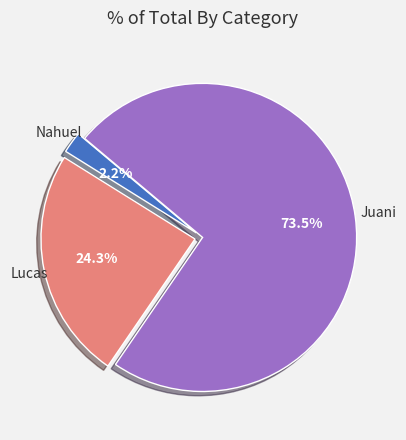

Is there any slice that represents more than half of the pie?

Yes